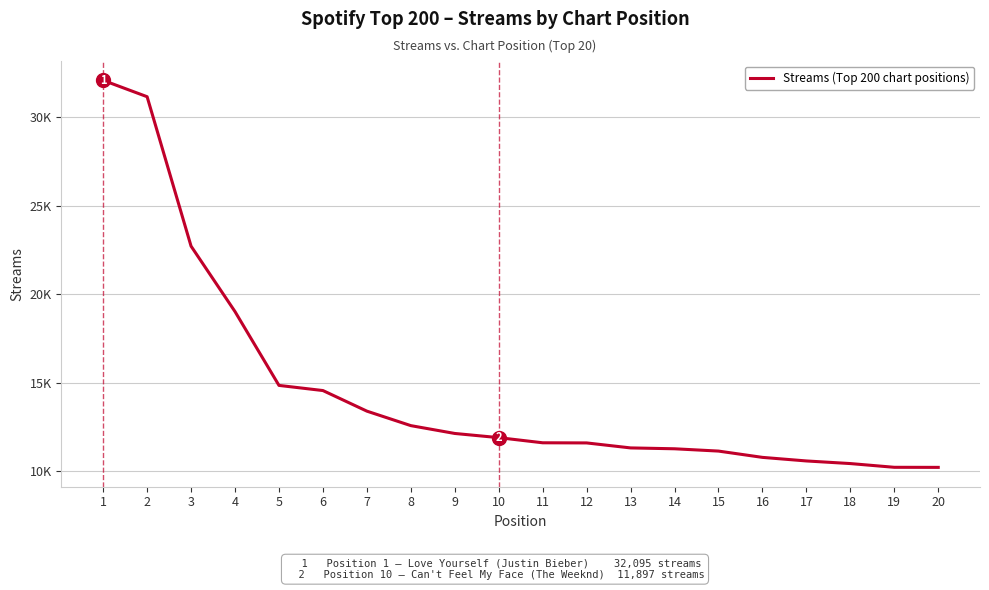

Is this an area chart (filled region under the line)?

No